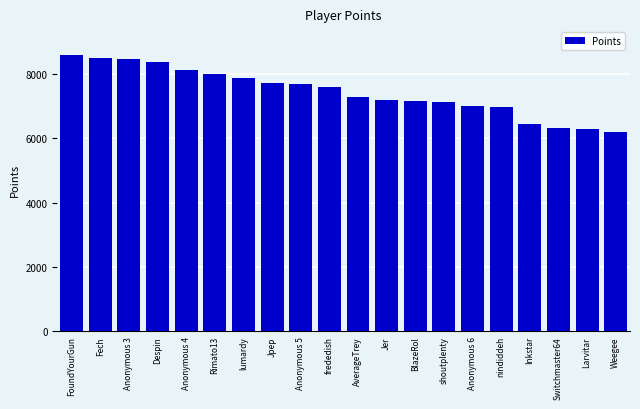

The value at Despin is 12637. True or false?

False